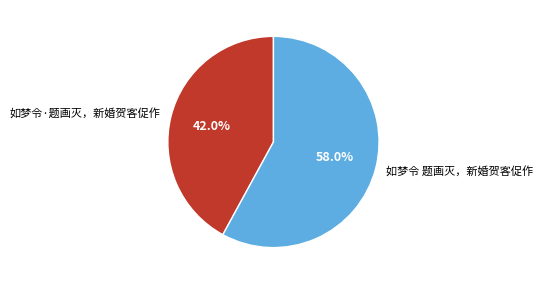

What percentage do 如梦令·题画灭，新婚贺客促作 and 如梦令 题画灭，新婚贺客促作 together represent?

100.0%